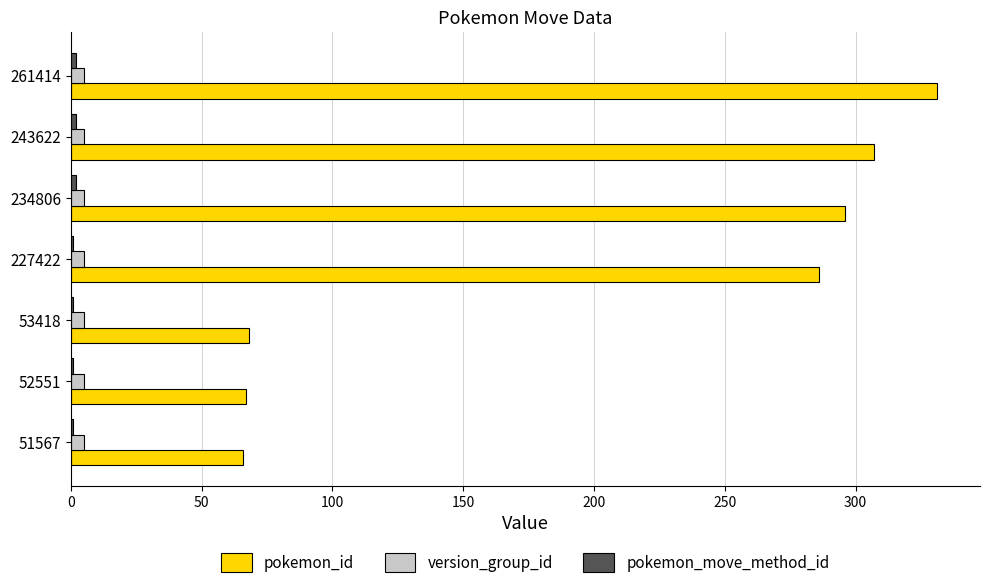

What is the highest value of the pokemon_id series?

331